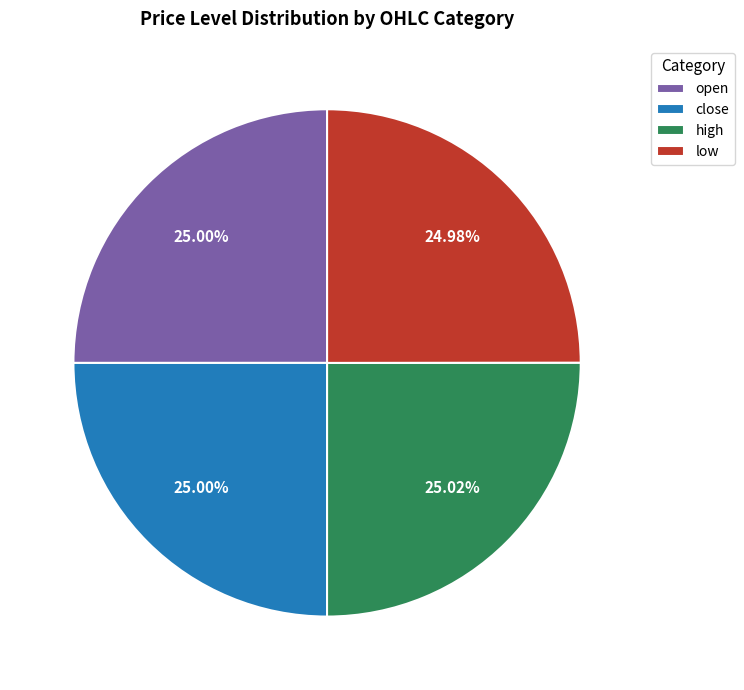

Do close and high together represent more than half of the pie?

Yes